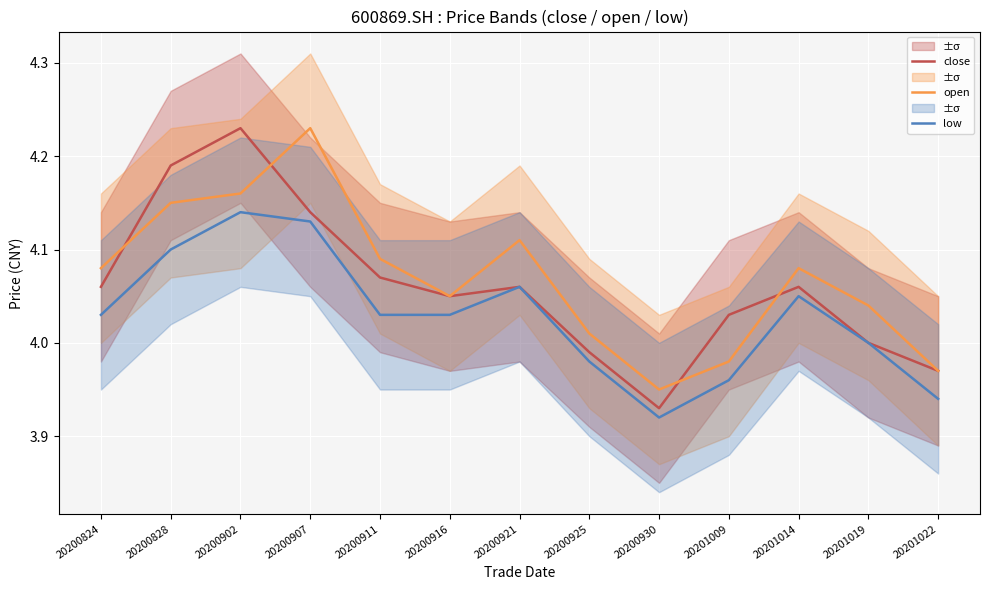

What is the difference between the second highest and second lowest values in the close series?

0.2